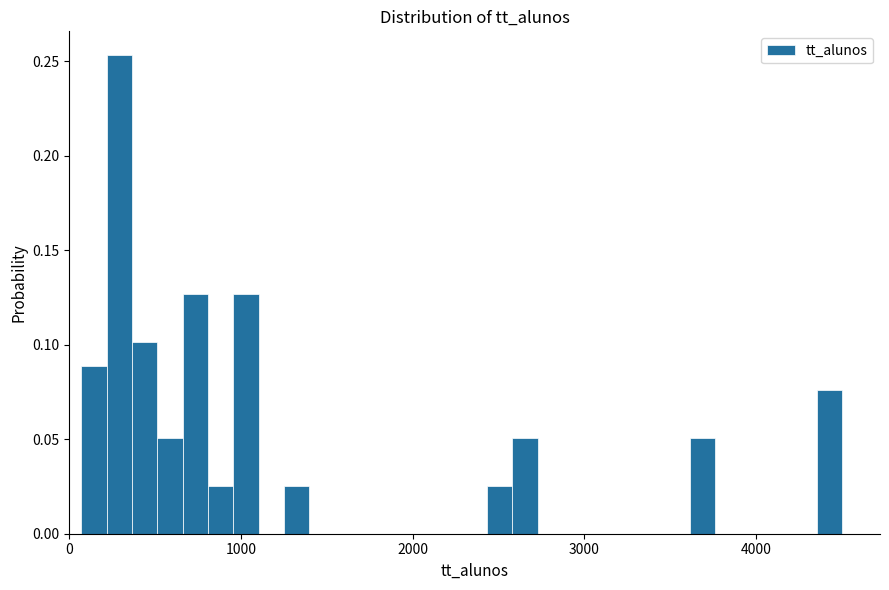

Around what value on the x-axis is the tallest bar? Give the approximate position of its centre, as read against the axis.

300